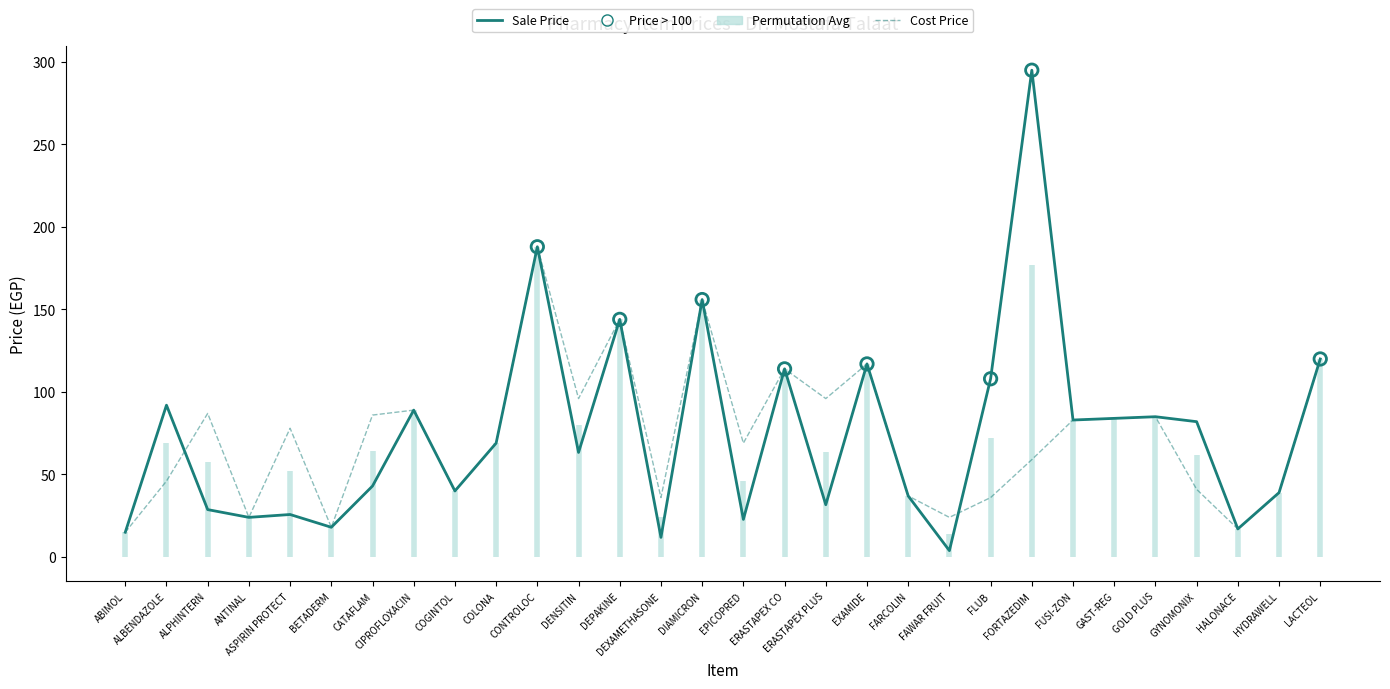

What is the total value across all series at FUSI-ZON?

166.0